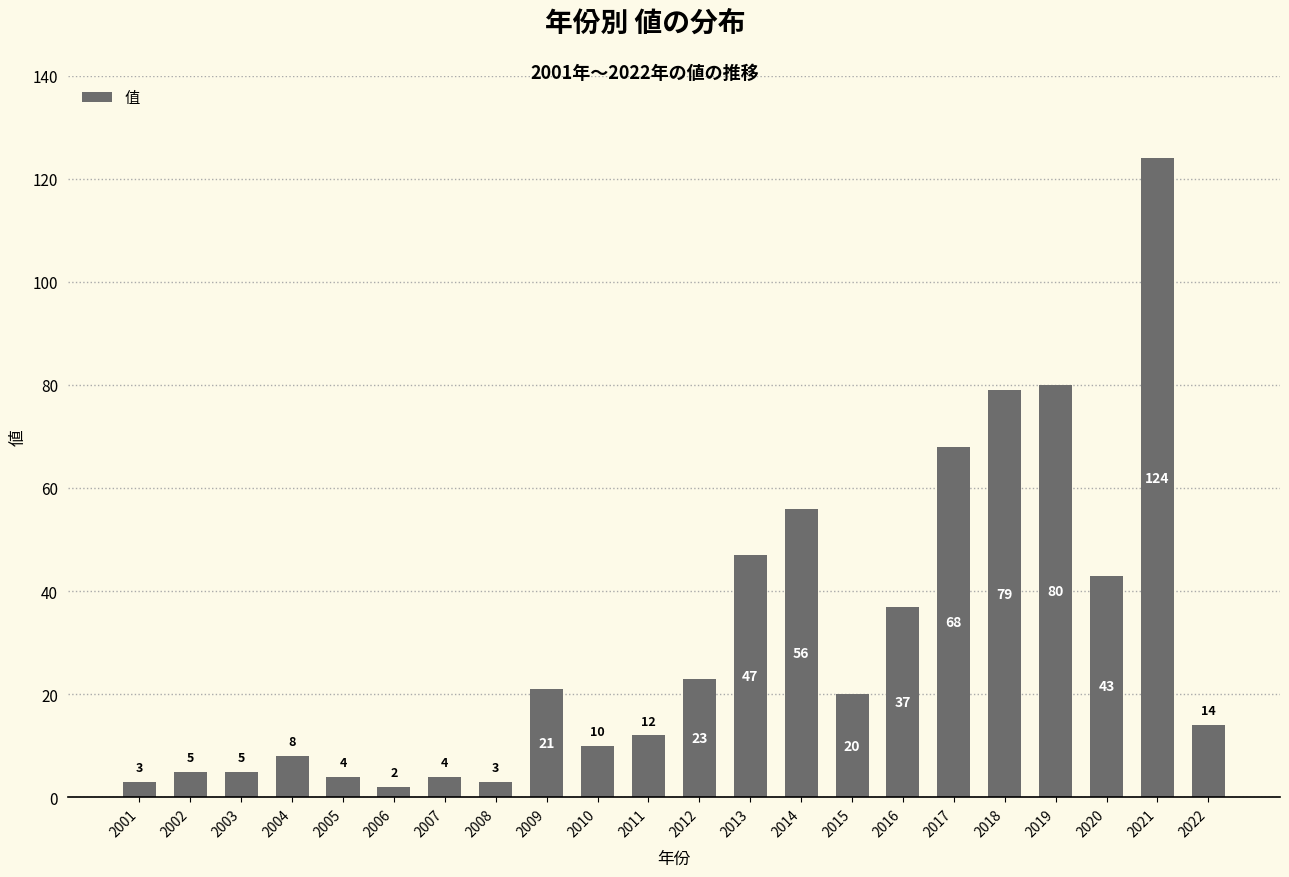

At which label is the value closest to 63?

2017